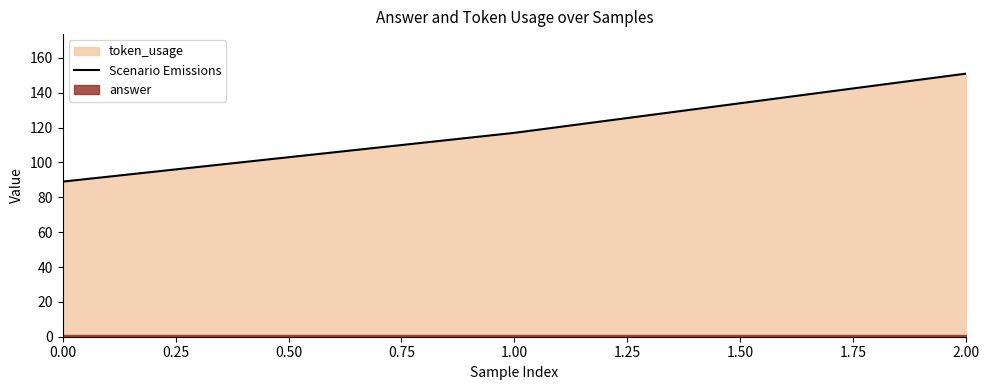

What is the maximum value shown in the chart?

151